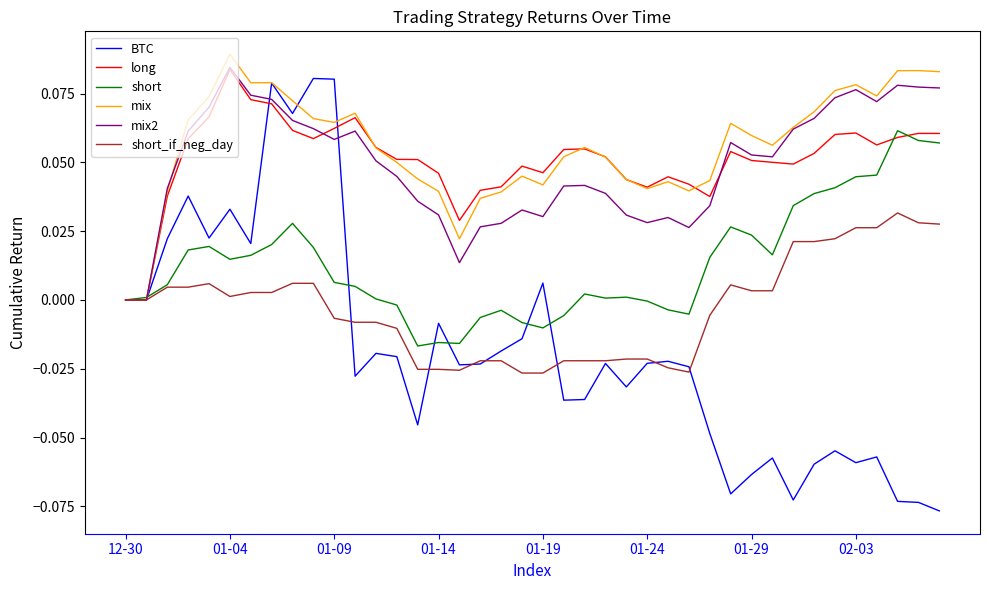

Which series has the widest spread of values?

BTC